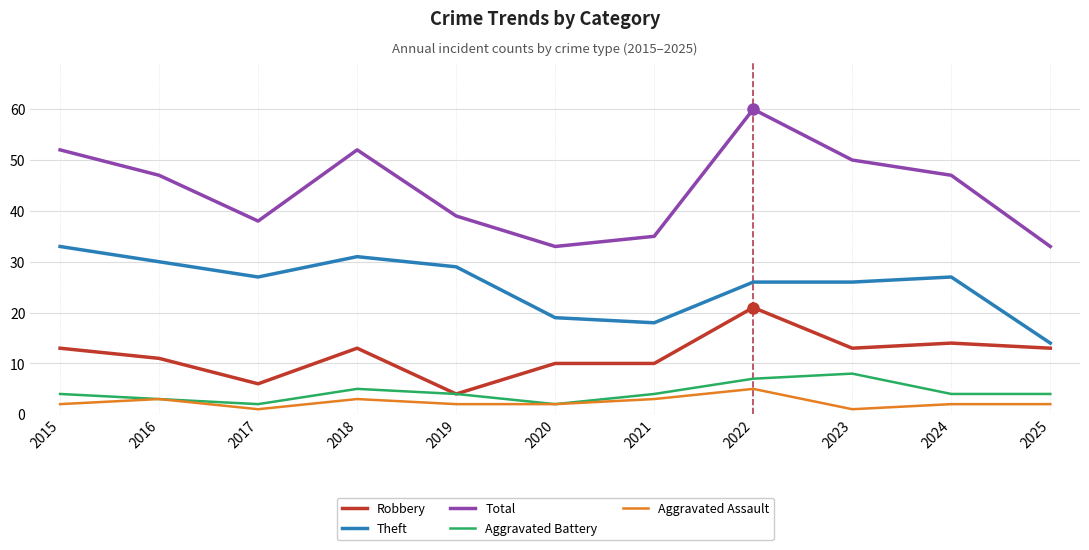

What is the difference between the maximum and minimum values in the Aggravated Assault series?

4